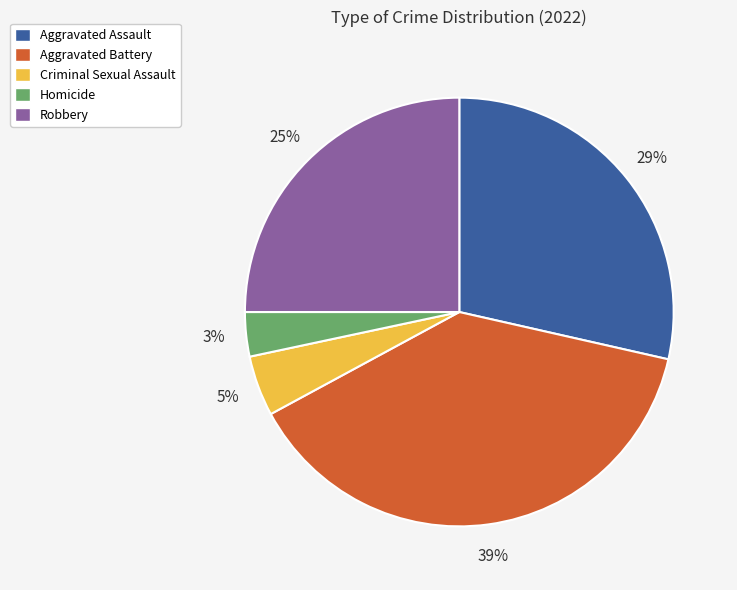

What is the largest slice in the pie chart?

Aggravated Battery